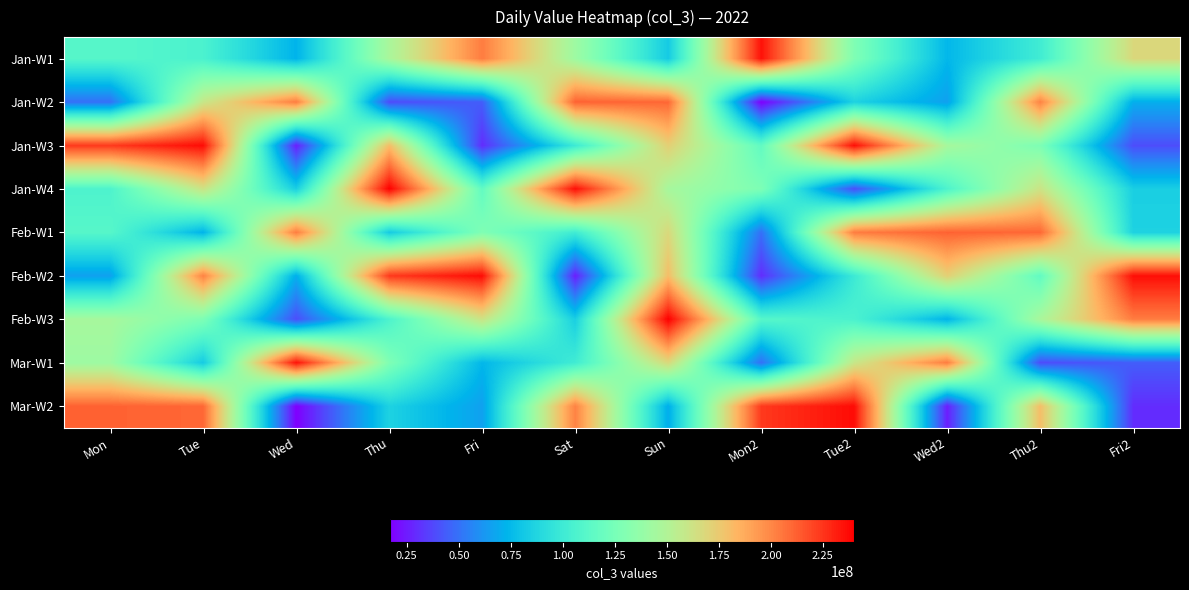

Reading right to left, what are all the values shown in this chart?

Jan-W1: Fri2=167702952	Thu2=101212736	Wed2=74072960	Tue2=128505560	Mon2=234957704	Sun=82396328	Sat=141792528	Fri=203586504	Thu=146773056	Wed=72697928	Tue=105808120	Mon=110674056
Jan-W2: Fri2=70691312	Thu2=201617728	Wed2=65643632	Tue2=85906768	Mon2=16911944	Sun=210032968	Sat=211539432	Fri=43817272	Thu=38597568	Wed=203531336	Tue=159435744	Mon=49513944
Jan-W3: Fri2=39201208	Thu2=127649584	Wed2=145528496	Tue2=235864672	Mon2=115851888	Sun=172154848	Sat=99466360	Fri=29891424	Thu=180365288	Wed=25595400	Tue=236398248	Mon=223739248
Jan-W4: Fri2=84323144	Thu2=161666816	Wed2=107013576	Tue2=39201208	Mon2=127649584	Sun=145528496	Sat=235864672	Fri=115851888	Thu=240019960	Wed=84323144	Tue=161666816	Mon=107013576
Feb-W1: Fri2=85906768	Thu2=210032968	Wed2=211539432	Tue2=203531336	Mon2=49513944	Sun=167702952	Sat=101212736	Fri=128505560	Thu=82396328	Wed=203586504	Tue=72697928	Mon=110674056
Feb-W2: Fri2=235864672	Thu2=115851888	Wed2=172154848	Tue2=99466360	Mon2=29891424	Sun=180365288	Sat=25595400	Fri=236398248	Thu=223739248	Wed=70691312	Tue=201617728	Mon=65643632
Feb-W3: Fri2=203586504	Thu2=146773056	Wed2=72697928	Tue2=105808120	Mon2=110674056	Sun=240019960	Sat=84323144	Fri=161666816	Thu=107013576	Wed=39201208	Tue=127649584	Mon=145528496
Mar-W1: Fri2=43817272	Thu2=38597568	Wed2=203531336	Tue2=159435744	Mon2=49513944	Sun=167702952	Sat=101212736	Fri=74072960	Thu=128505560	Wed=234957704	Tue=82396328	Mon=141792528
Mar-W2: Fri2=29891424	Thu2=180365288	Wed2=25595400	Tue2=236398248	Mon2=223739248	Sun=70691312	Sat=201617728	Fri=65643632	Thu=85906768	Wed=16911944	Tue=210032968	Mon=211539432